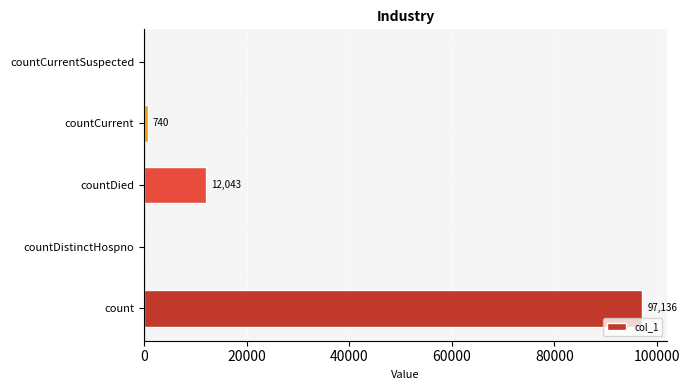

What is the change in value from countDied to countCurrent?

-11303